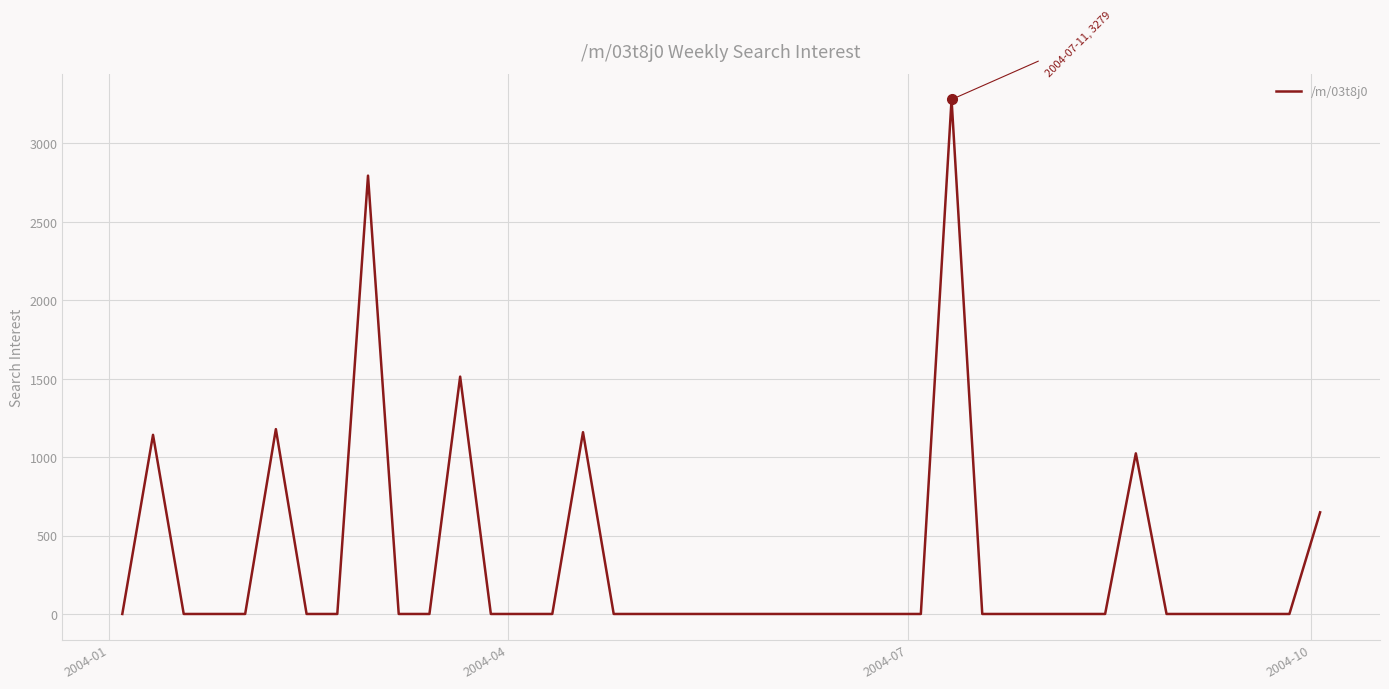

What is the difference between the maximum and minimum values?

3278.9